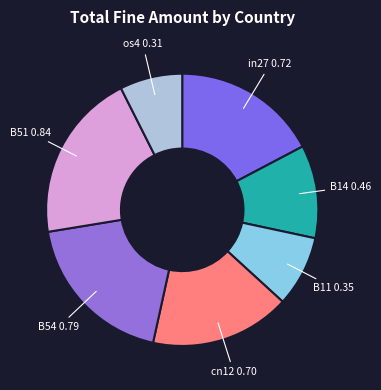

How many slices are in this pie chart?

7